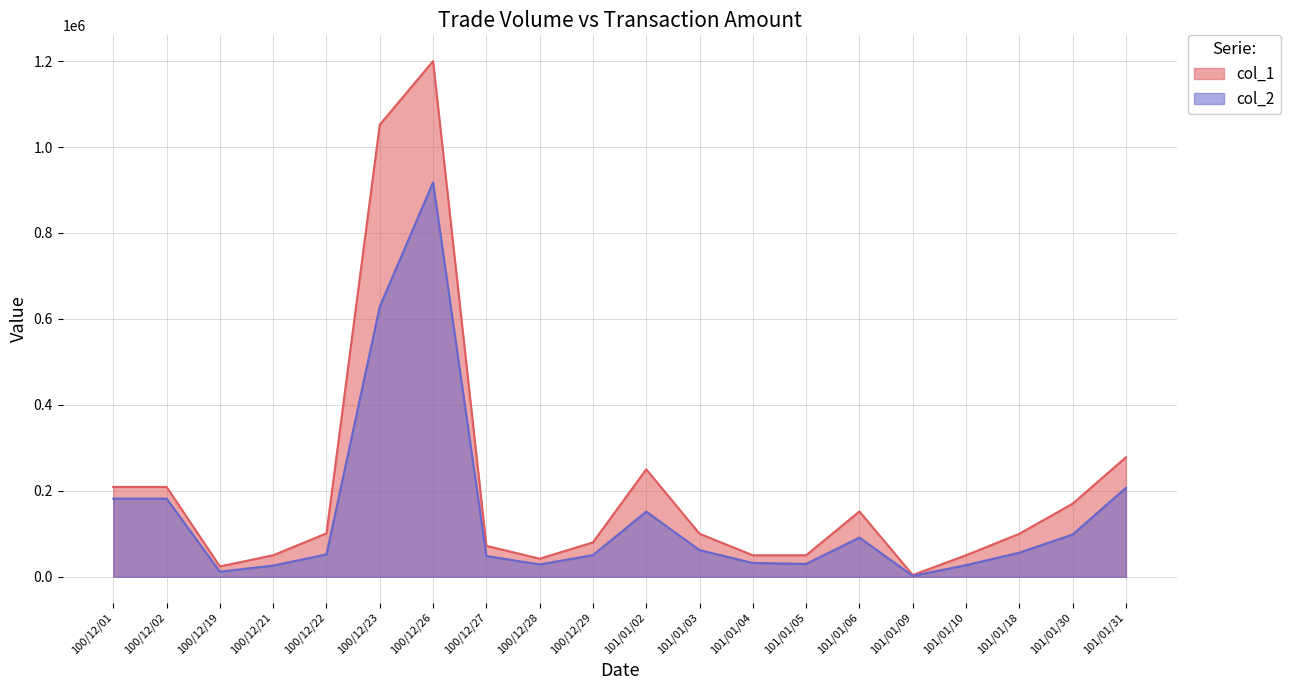

Reading right to left, list all the values displayed in this chart.

col_1: 101/01/31=278000	101/01/30=170000	101/01/18=100000	101/01/10=50000	101/01/09=4000	101/01/06=152000	101/01/05=50000	101/01/04=50000	101/01/03=100000	101/01/02=250000	100/12/29=80000	100/12/28=42000	100/12/27=72000	100/12/26=1200000	100/12/23=1052000	100/12/22=101000	100/12/21=50000	100/12/19=24000	100/12/02=209000	100/12/01=209000
col_2: 101/01/31=206900	101/01/30=98300	101/01/18=56000	101/01/10=27000	101/01/09=2080	101/01/06=91040	101/01/05=30000	101/01/04=32000	101/01/03=62000	101/01/02=151500	100/12/29=50400	100/12/28=28540	100/12/27=48300	100/12/26=917870	100/12/23=628490	100/12/22=52000	100/12/21=26000	100/12/19=11800	100/12/02=181830	100/12/01=181830